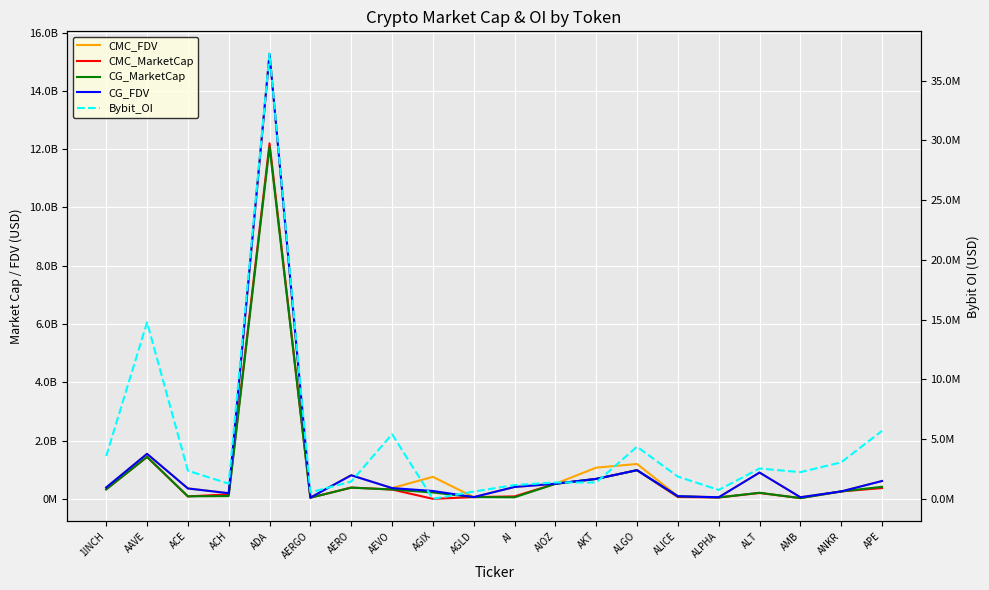

What is the spread (max minus min) of values at ALT?

899722018.0